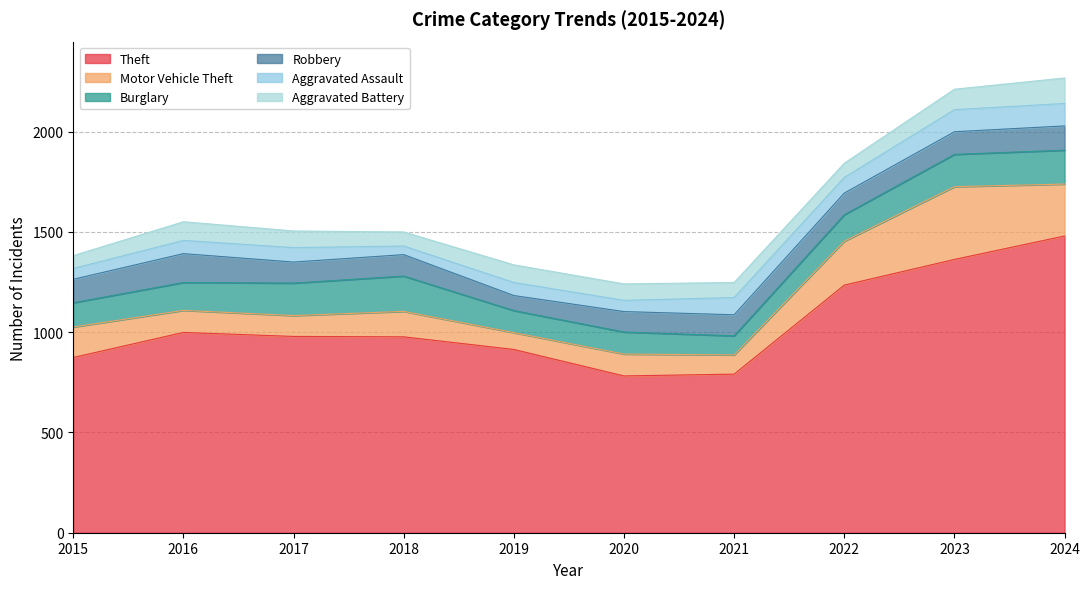

True or false: Aggravated Battery and Motor Vehicle Theft cross at least once.

True